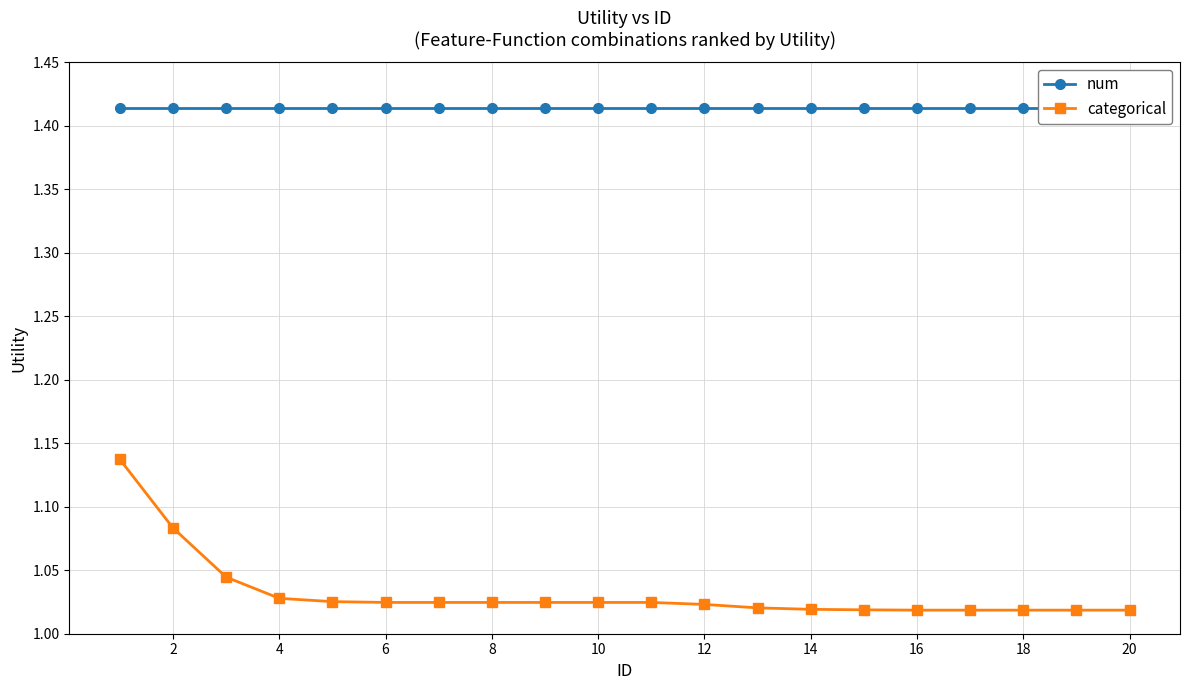

What is the highest value of the categorical series?

1.1